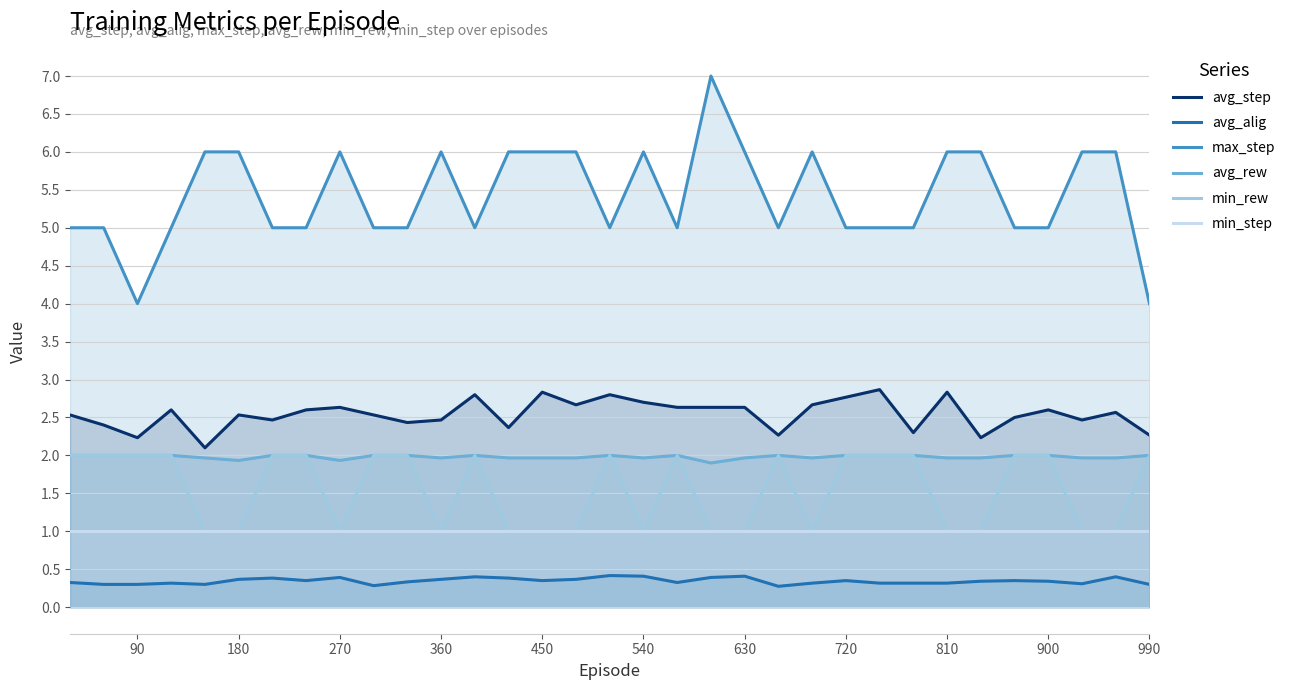

How many categories are shown in the chart?

33